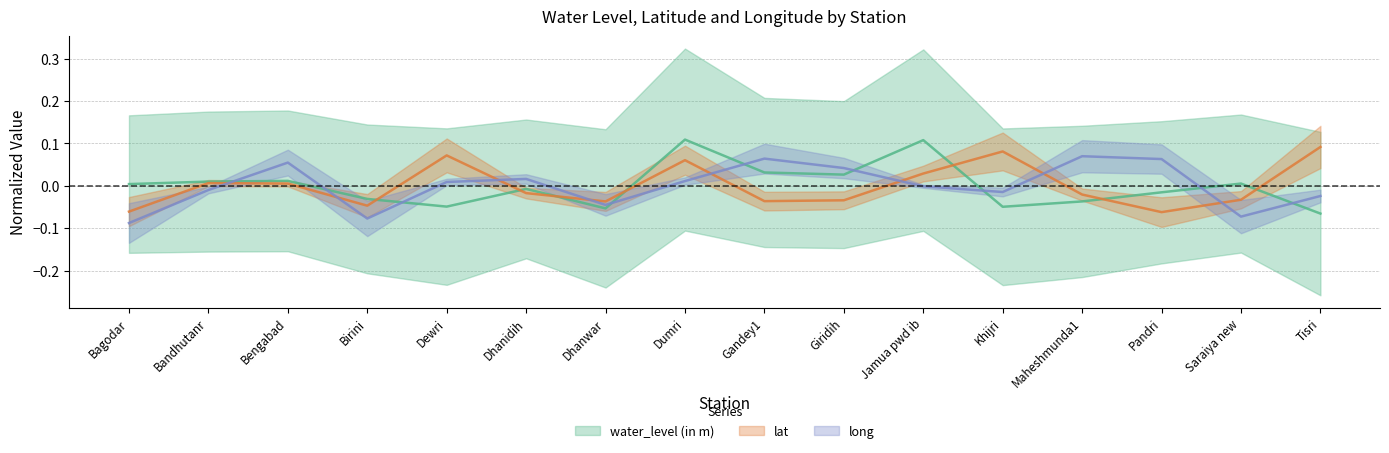

Which label corresponds to the largest value in the chart?

Dumri